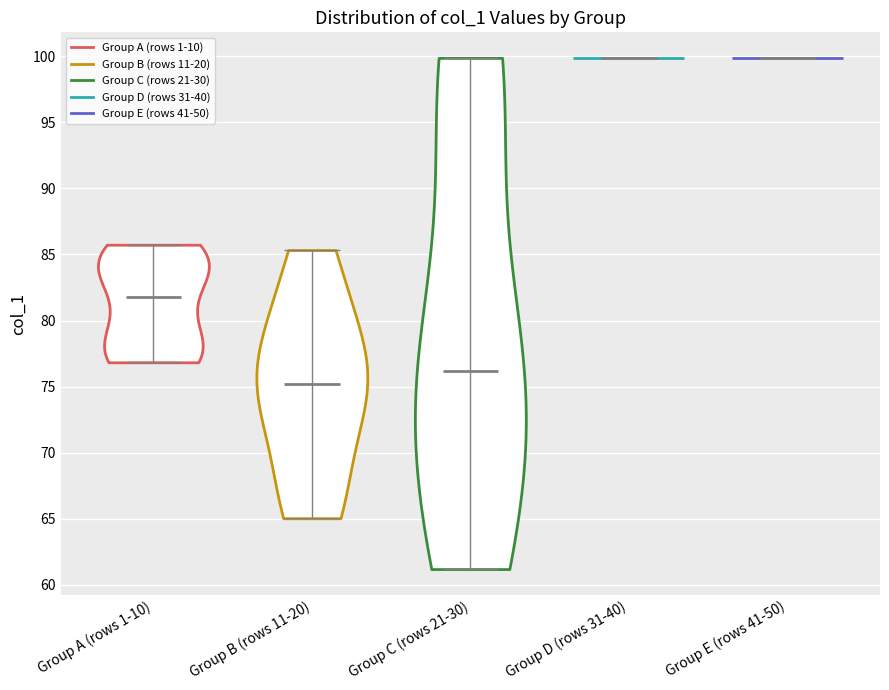

Which violin has the lowest median line?

Group B (rows 11-20)